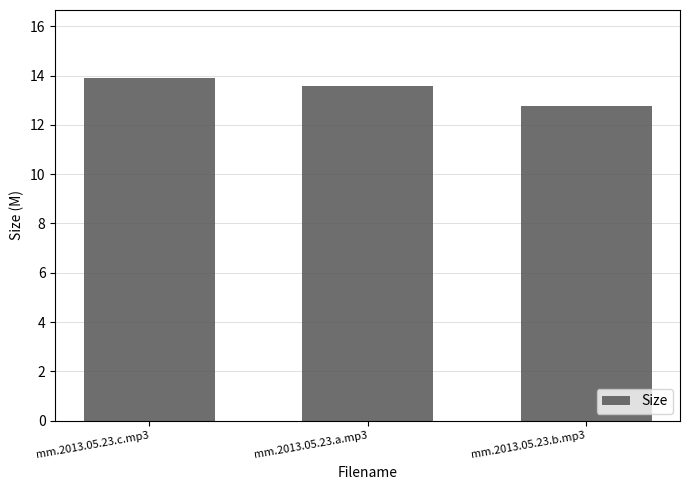

List the labels in order of value, smallest first.

mm.2013.05.23.b.mp3, mm.2013.05.23.a.mp3, mm.2013.05.23.c.mp3